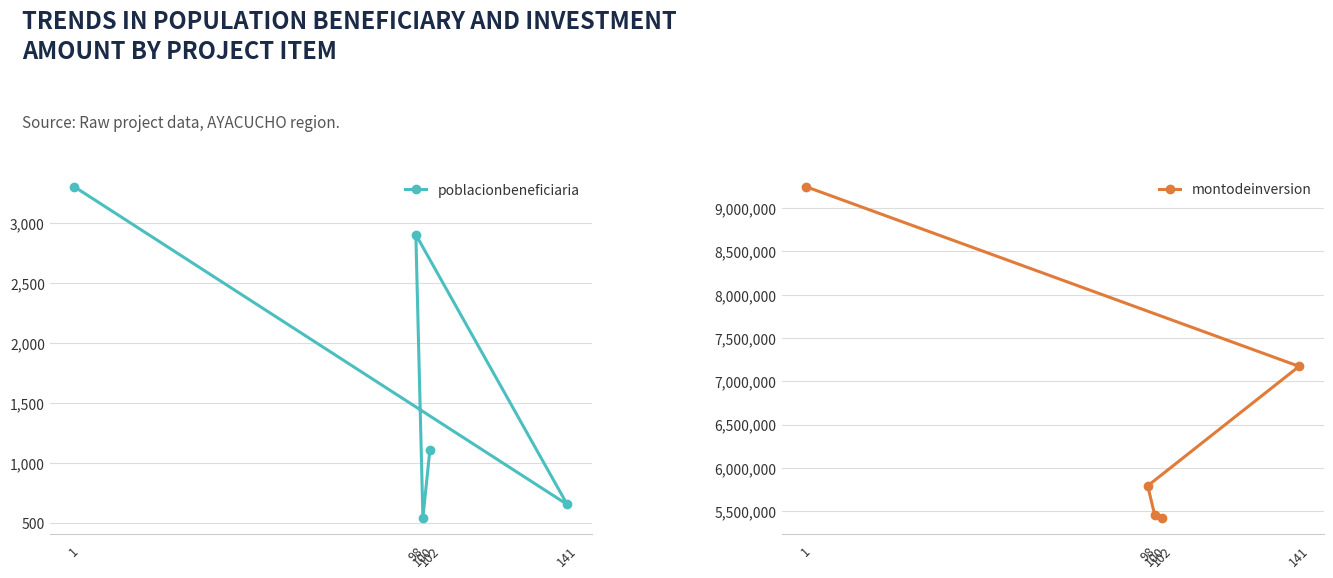

In poblacionbeneficiaria, how many points are higher than both neighbors (excluding endpoints)?

1